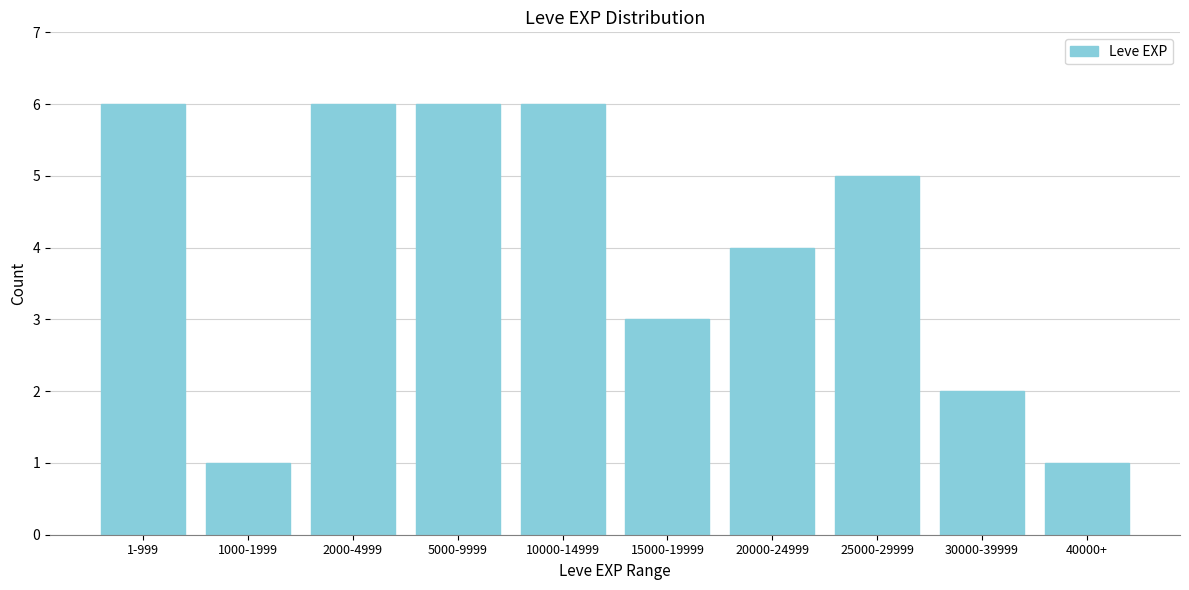

Reading left to right, extract all data points from this chart.

6	1	6	6	6	3	4	5	2	1